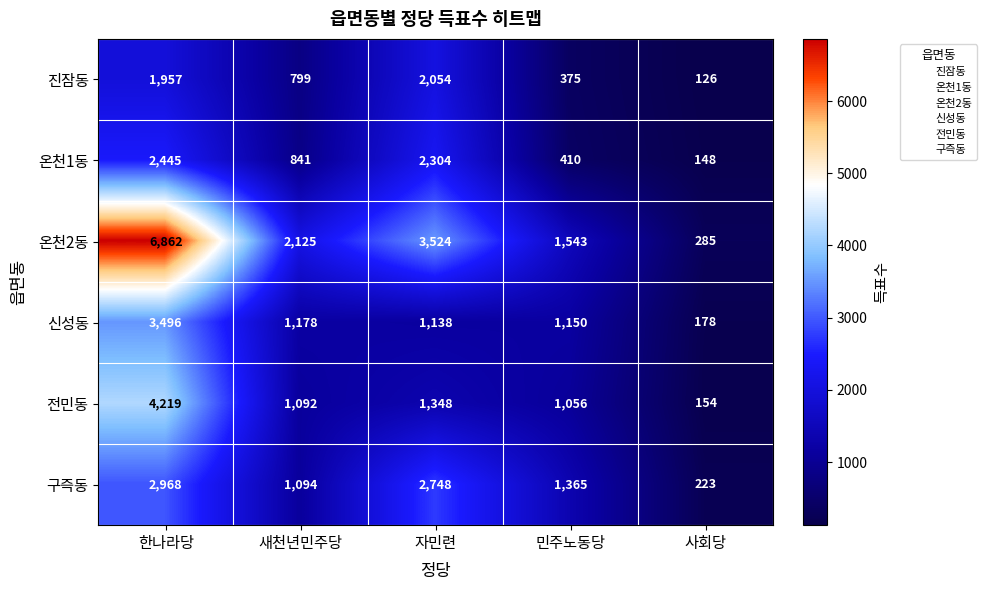

What is the sum of all 온천1동 values?

6148